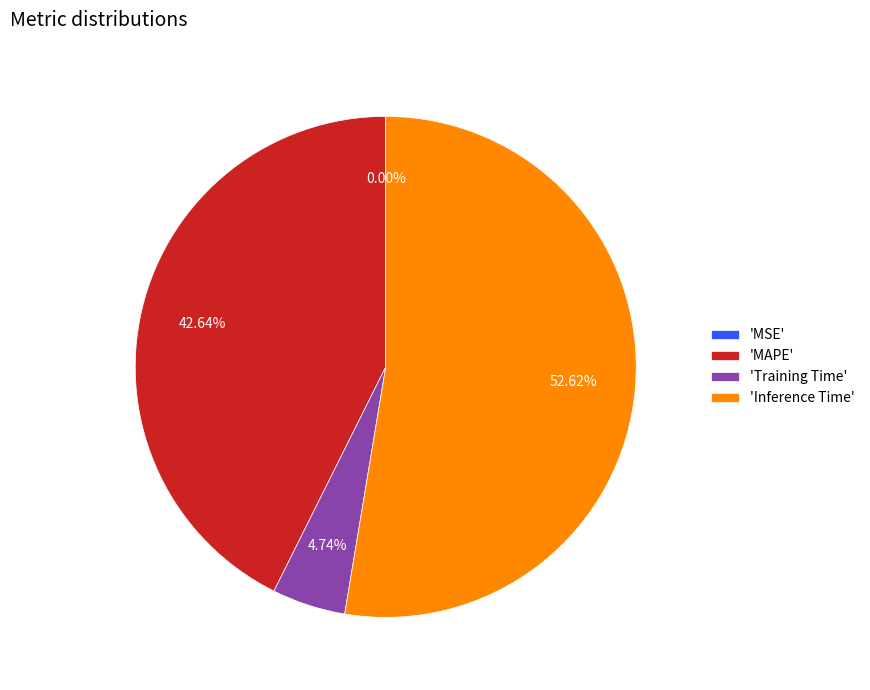

Does 'Inference Time' represent more than half of the total?

Yes